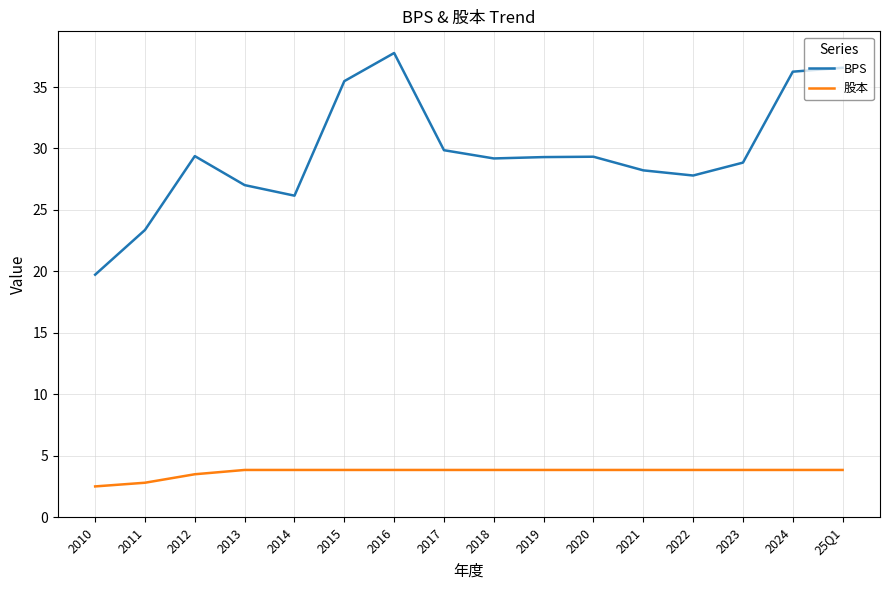

Where does the 股本 series first go above 3?

2012